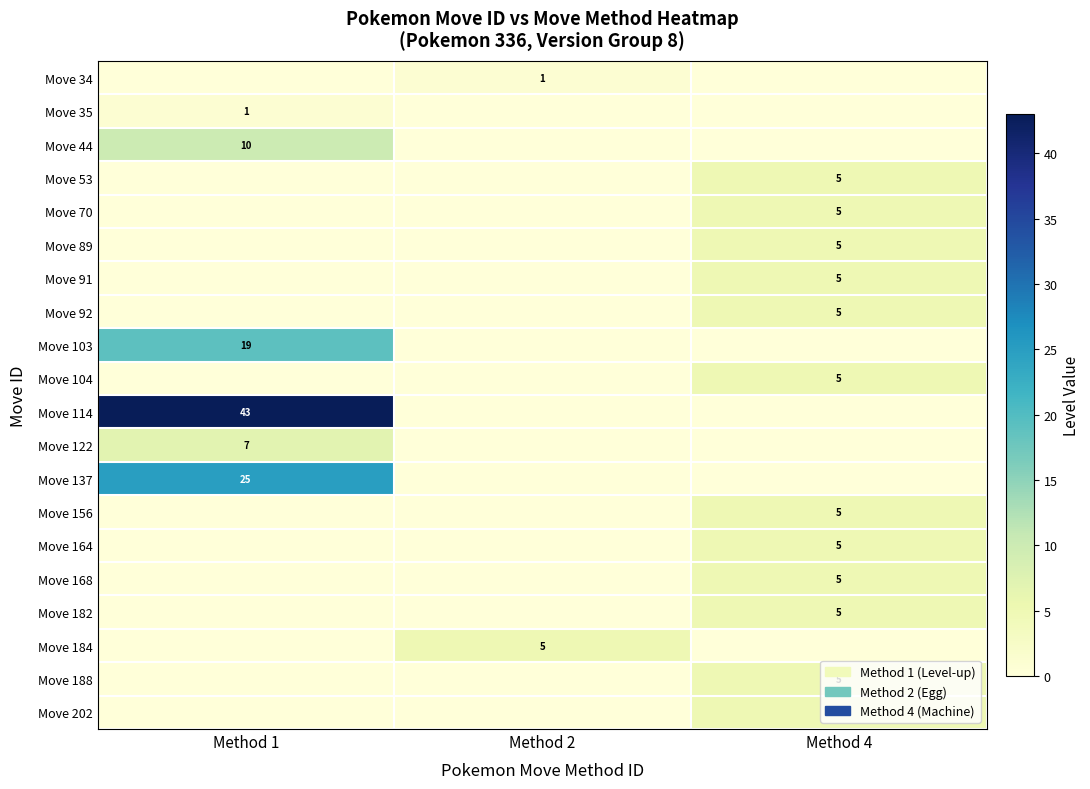

The value of Move 188 at Method 4 is 5. True or false?

True